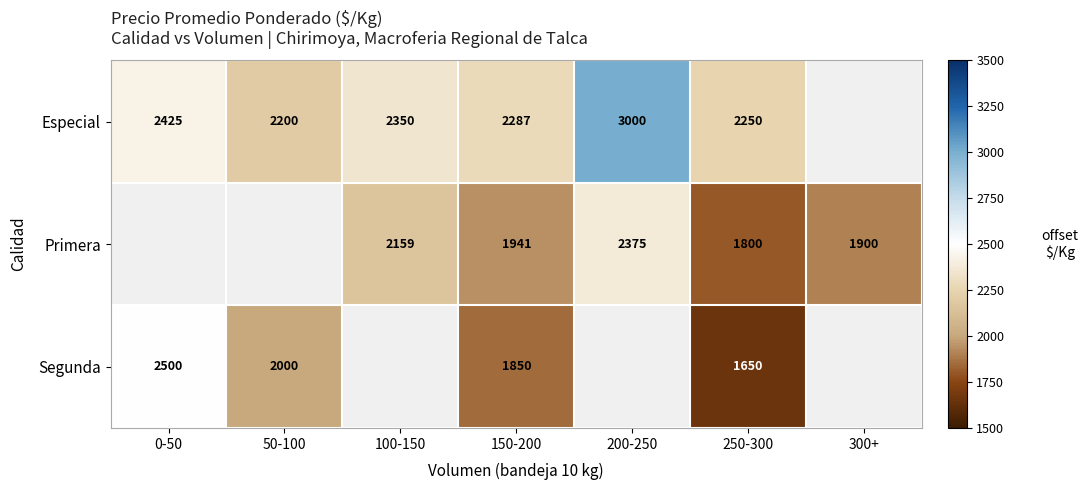

The value of Primera at 150-200 is 967. True or false?

False